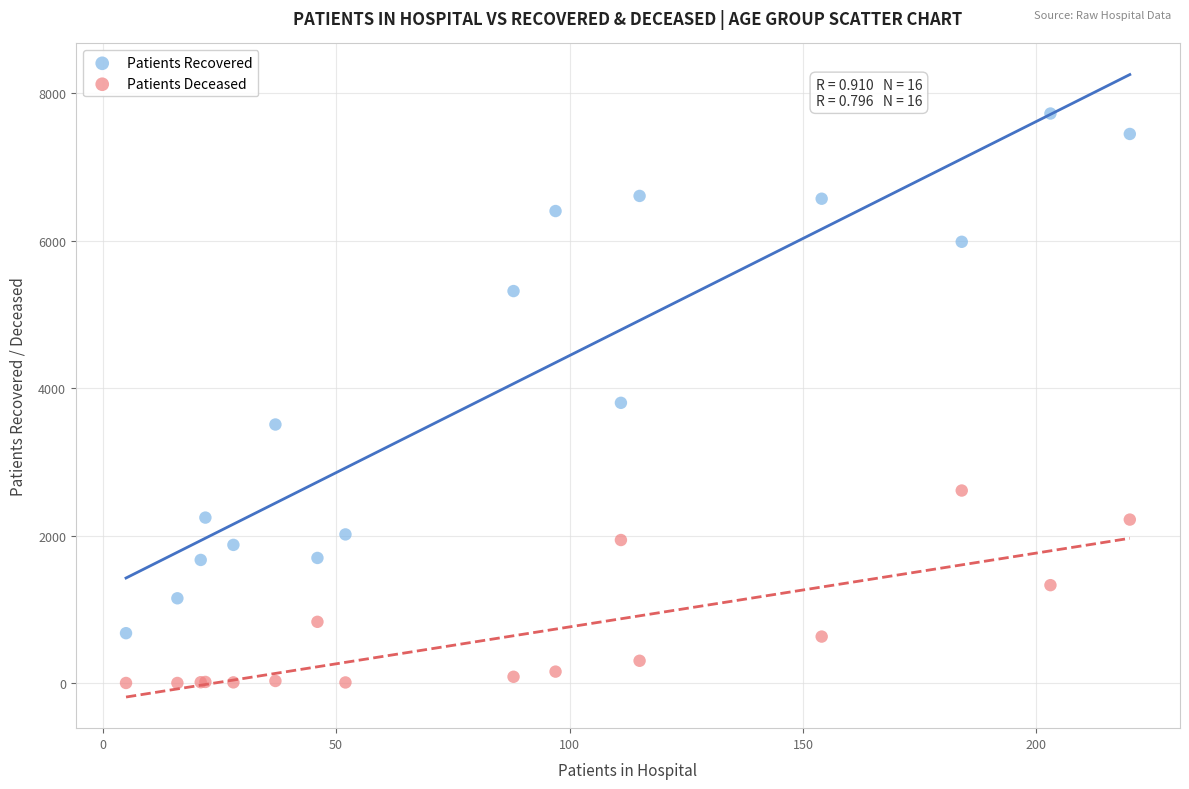

Which series reaches the maximum Y coordinate?

Patients Recovered